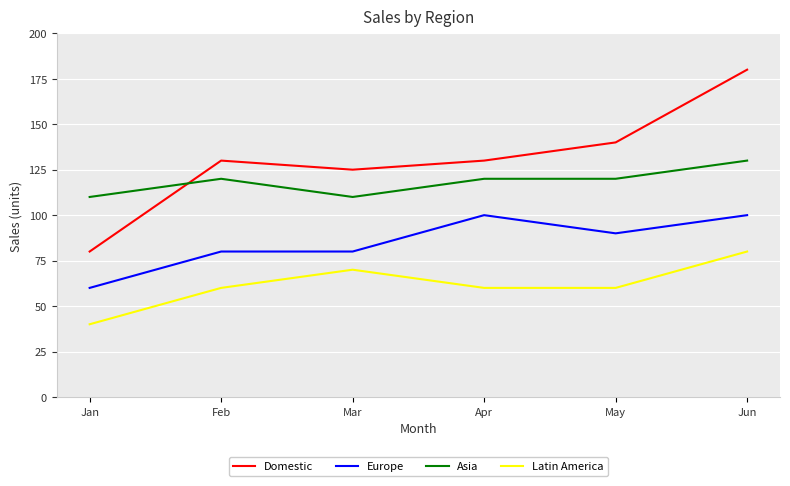

Reading left to right, extract all data points from this chart.

Domestic: 80	130	125	130	140	180
Europe: 60	80	80	100	90	100
Asia: 110	120	110	120	120	130
Latin America: 40	60	70	60	60	80